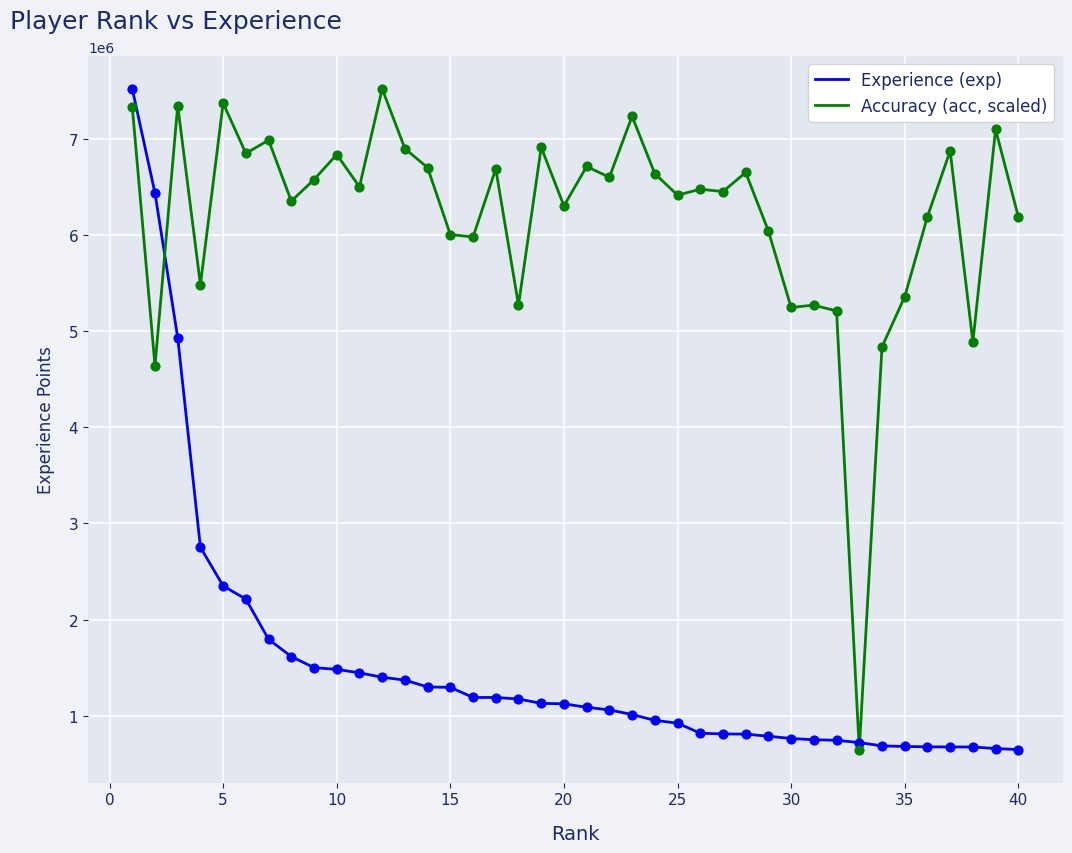

What is the minimum value for Experience (exp)?

647230.0